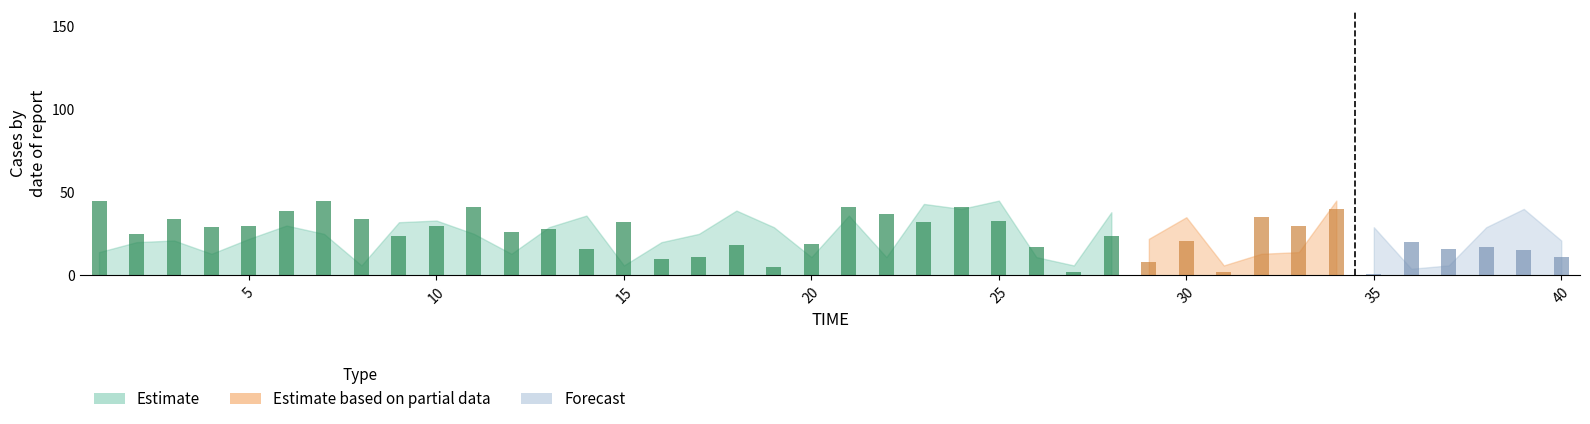

How many data points does each series have?

40